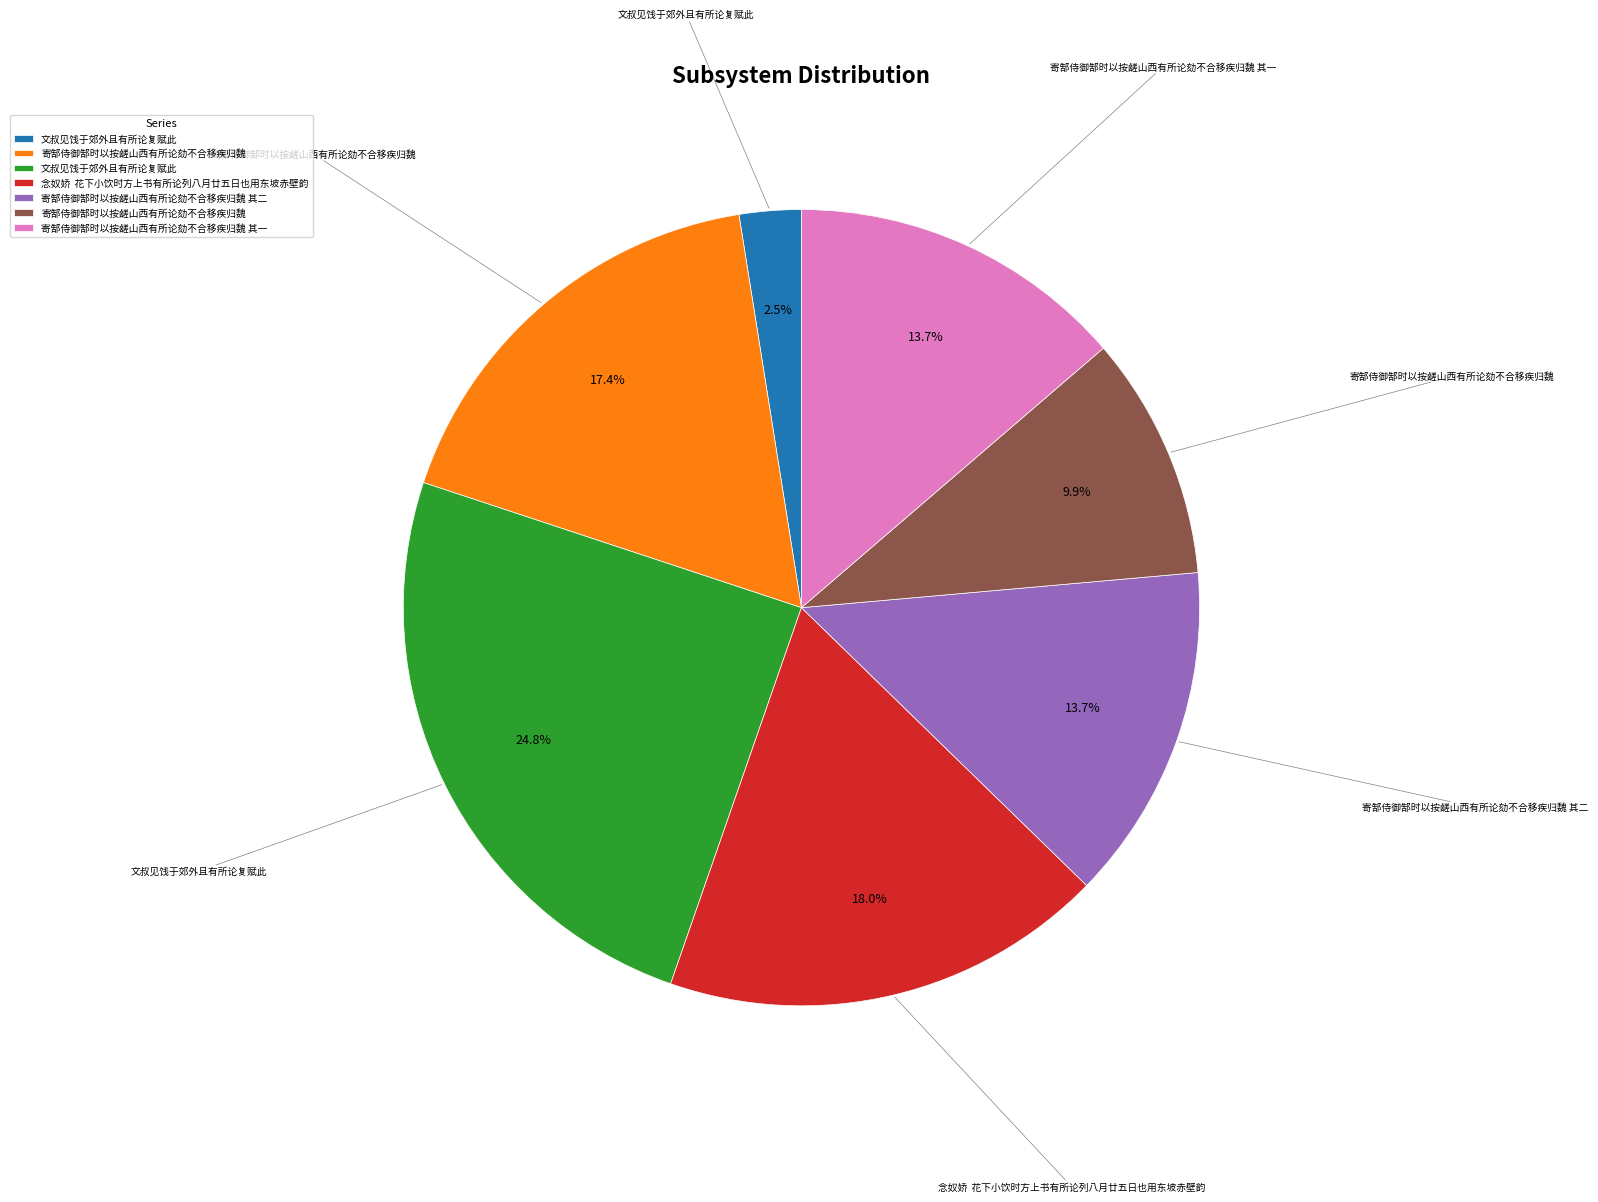

Is there a majority slice in this chart?

No